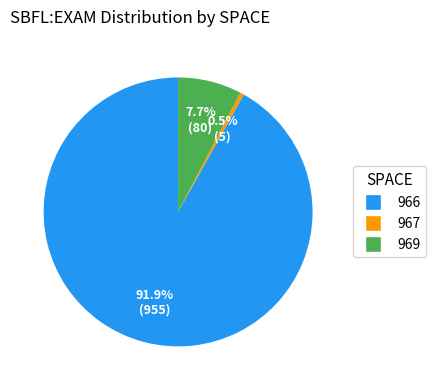

Is there a majority slice in this chart?

Yes